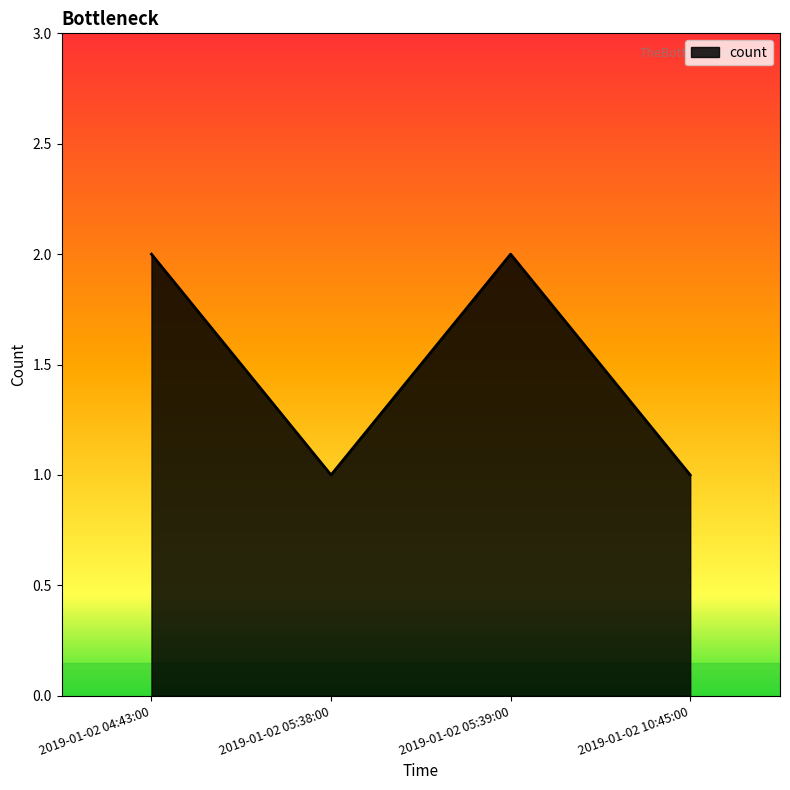

Reading right to left, list all the values displayed in this chart.

1	2	1	2